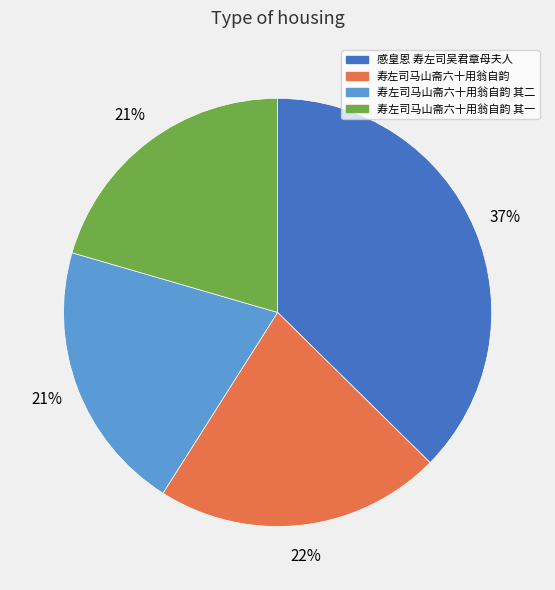

What is the largest slice in the pie chart?

感皇恩 寿左司吴君章母夫人